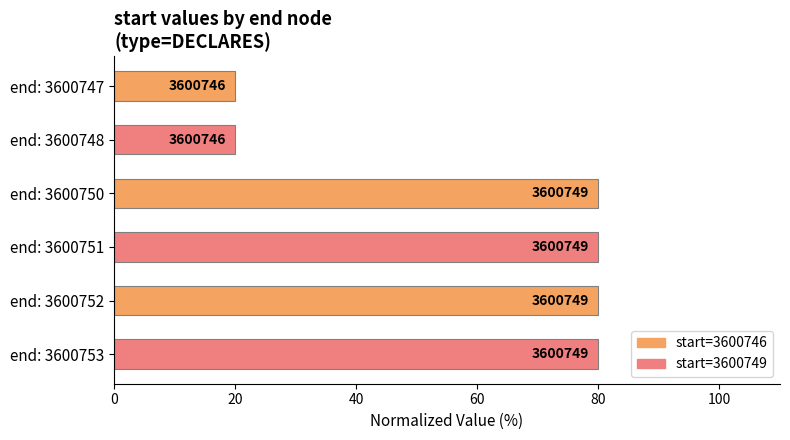

How many bars are there in total?

6